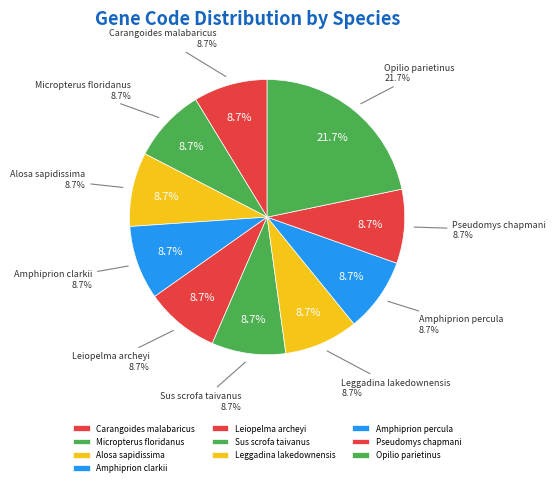

Approximately how many times larger is the value at Opilio parietinus compared to Leggadina lakedownensis?

2.5